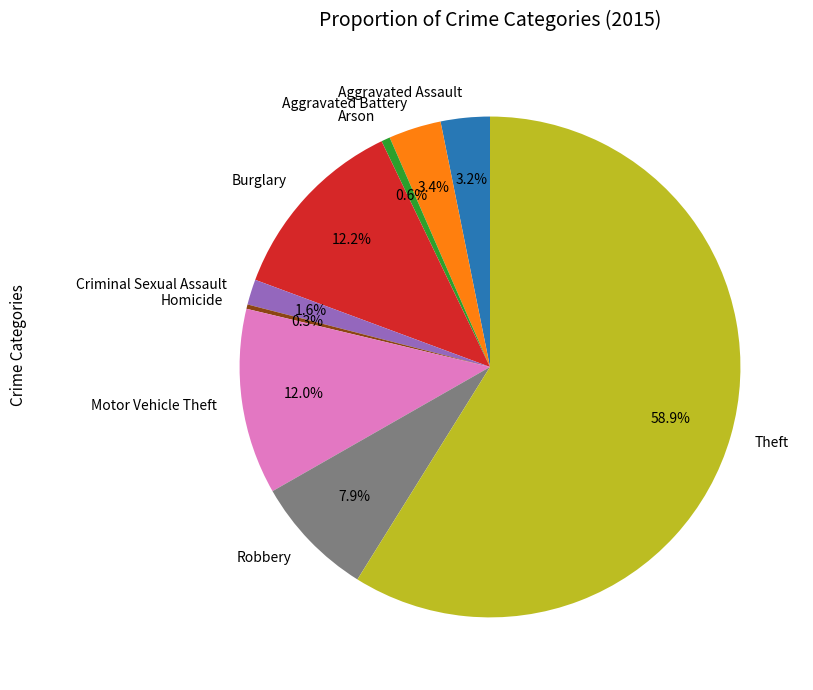

The Theft slice represents 68% of the pie. True or false?

False